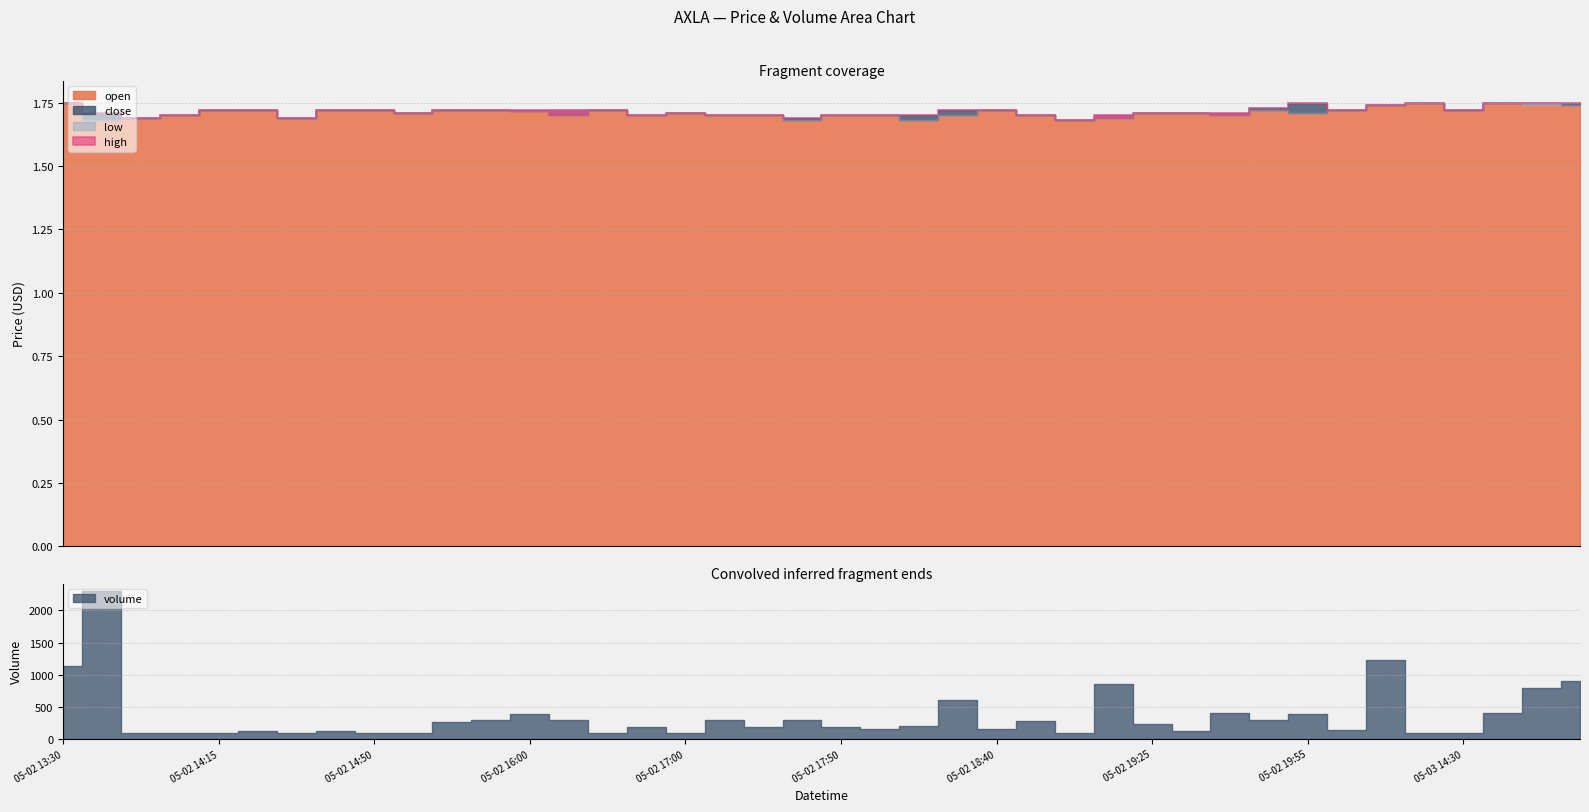

True or false: low and open cross at least once.

False